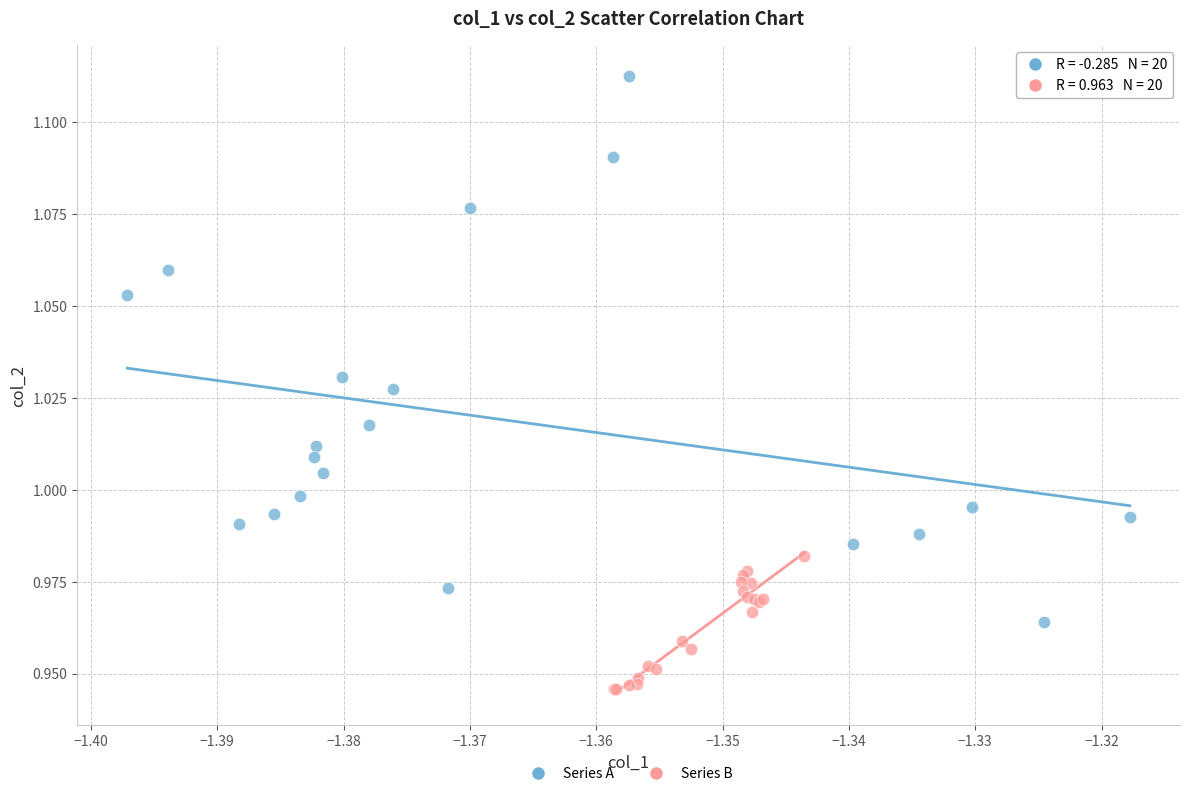

Which series has the largest Y range (max minus min)?

Series A